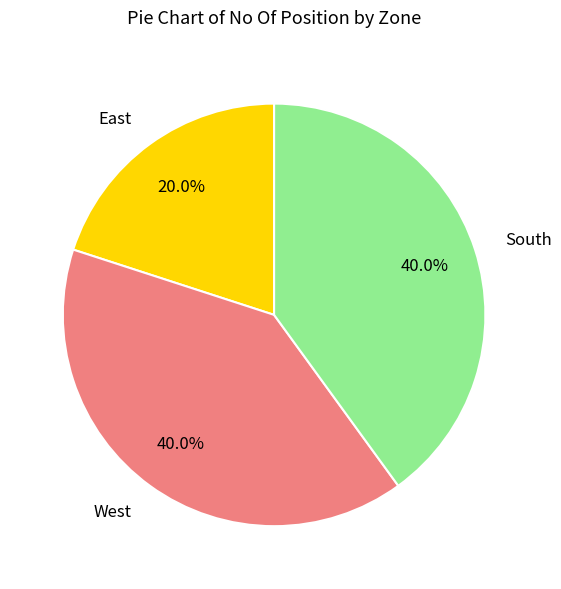

What percentage do East and South together represent?

60.0%